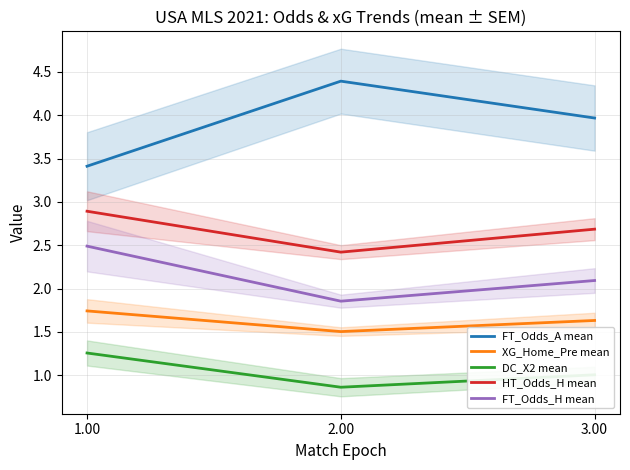

What is the difference between the FT_Odds_A mean values at 2.00 and 1.00?

1.0